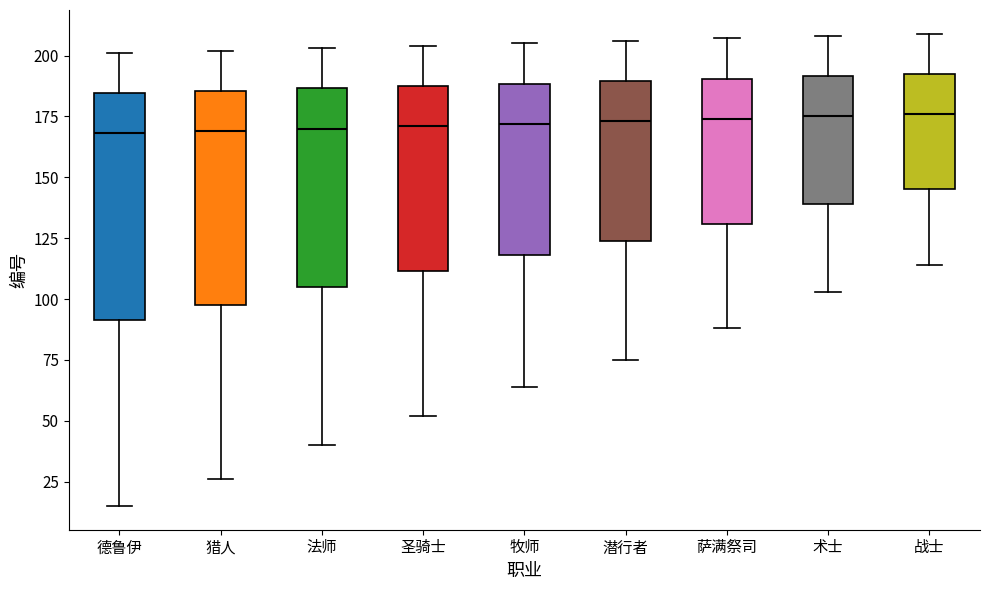

Reading left to right, transcribe this box plot: for each box, give where its median line is, the range the box spans, and where its two whiskers end, as read against the y-axis. The values are not printed on the chart, so give them approximately, as read against the axis.

德鲁伊: median 170, box 90 to 185, whiskers 15 to 200
猎人: median 170, box 100 to 185, whiskers 25 to 200
法师: median 170, box 105 to 185, whiskers 40 to 205
圣骑士: median 170, box 110 to 190, whiskers 50 to 205
牧师: median 170, box 120 to 190, whiskers 65 to 205
潜行者: median 175, box 125 to 190, whiskers 75 to 205
萨满祭司: median 175, box 130 to 190, whiskers 90 to 205
术士: median 175, box 140 to 190, whiskers 105 to 210
战士: median 175, box 145 to 195, whiskers 115 to 210